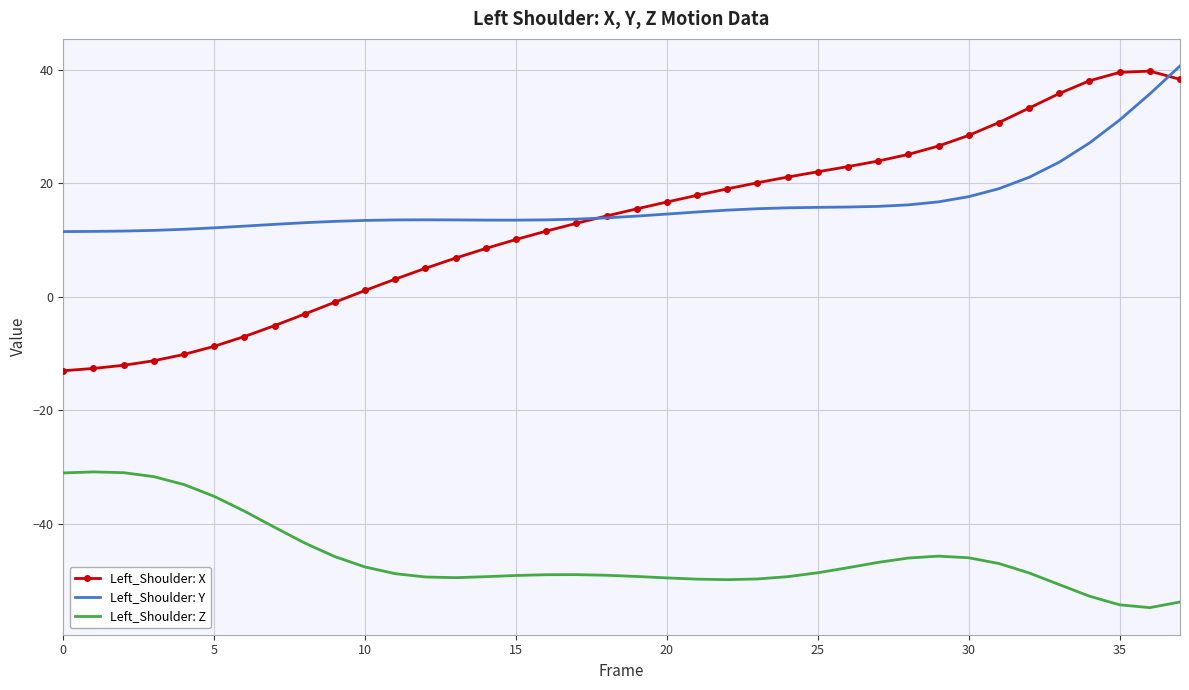

Which series has the widest spread of values?

Left_Shoulder: X